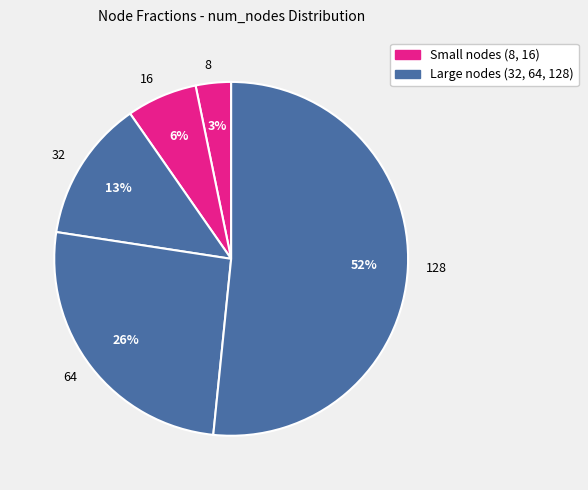

Do 128 and 64 together represent more than half of the pie?

Yes